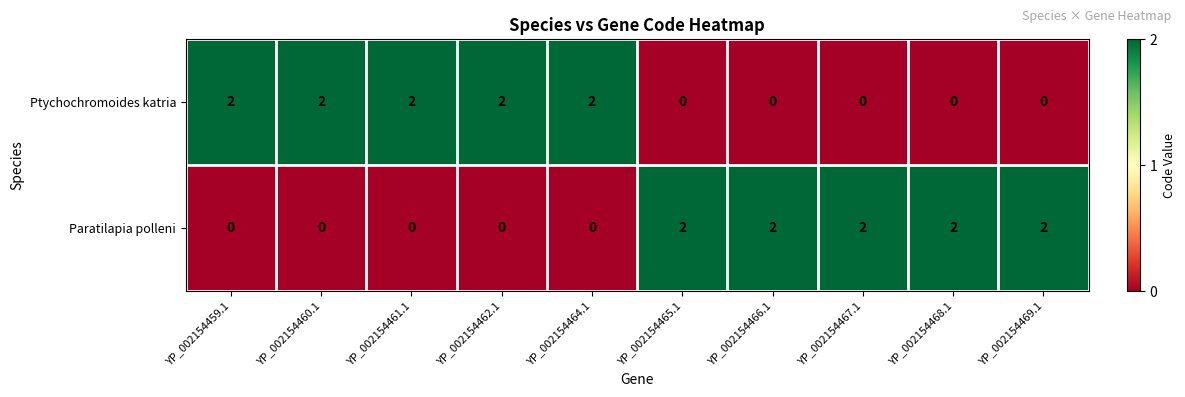

The value of Paratilapia polleni at YP_002154465.1 is 2. True or false?

True